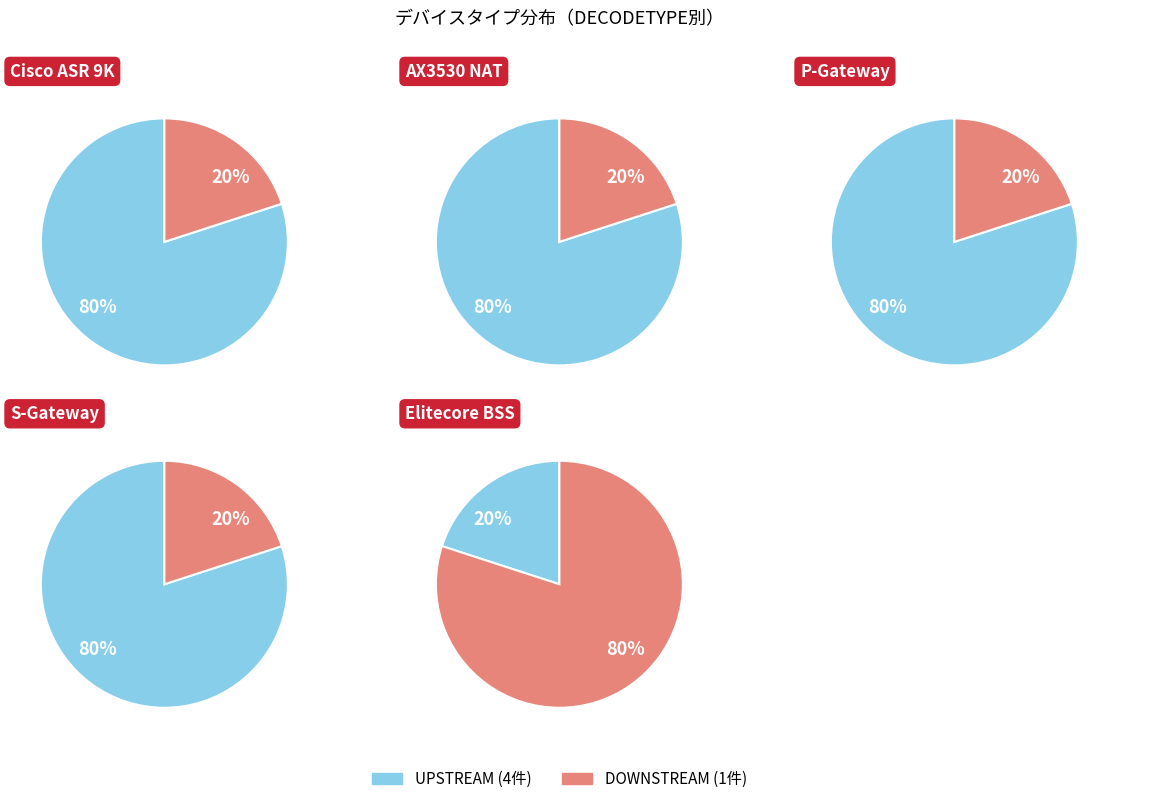

What is the ratio of the value at Elitecore BSS v 6.2.2 to the value at AX3530 NAT?

4.0